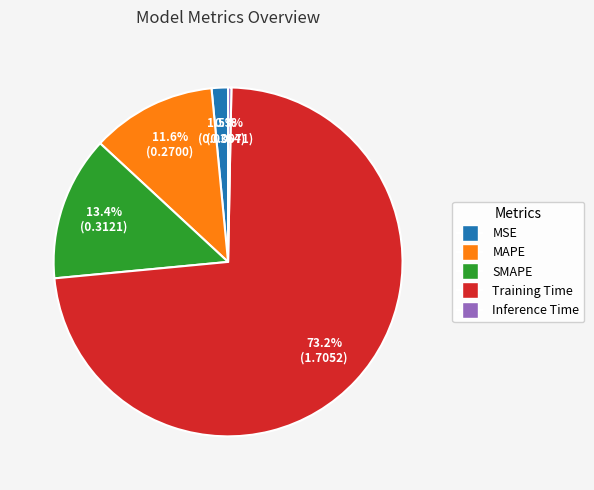

How many slices are in this pie chart?

5